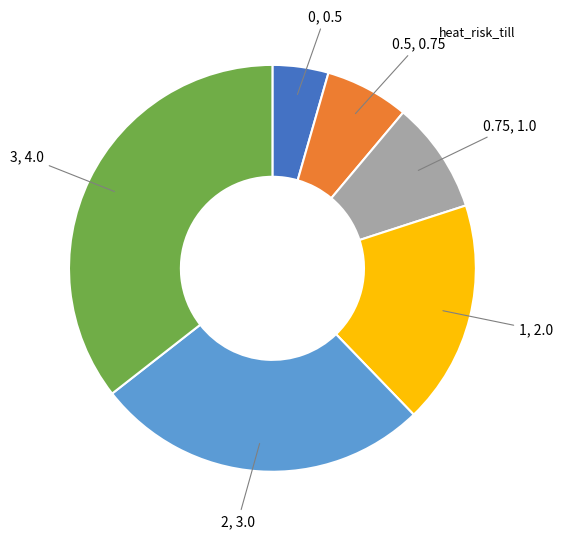

Is there any slice that represents more than half of the pie?

No